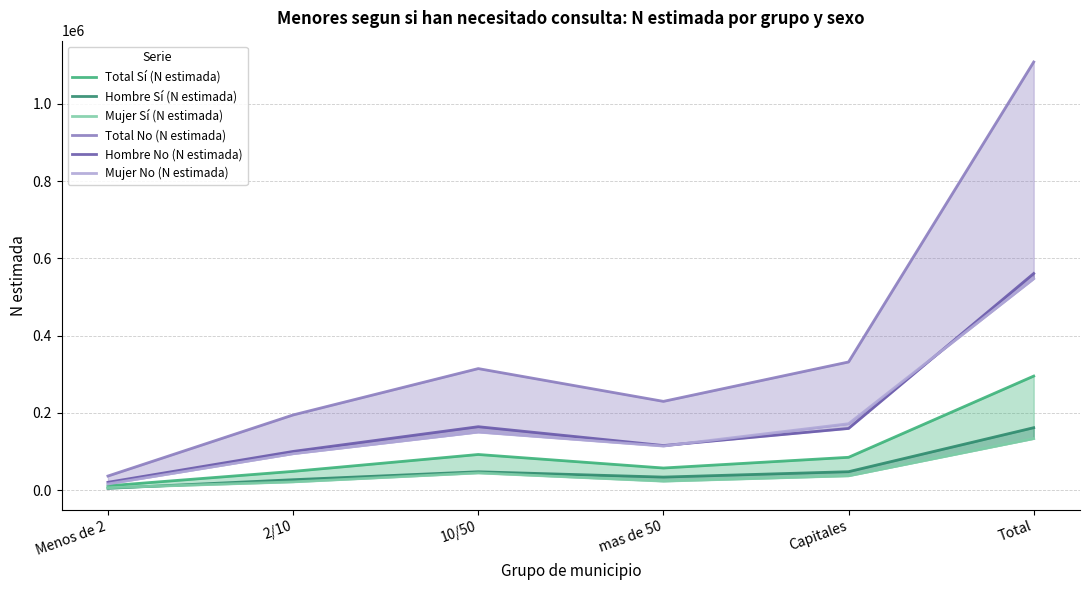

What are all the series names shown in the legend?

Total Sí (N estimada), Hombre Sí (N estimada), Mujer Sí (N estimada), Total No (N estimada), Hombre No (N estimada), Mujer No (N estimada)